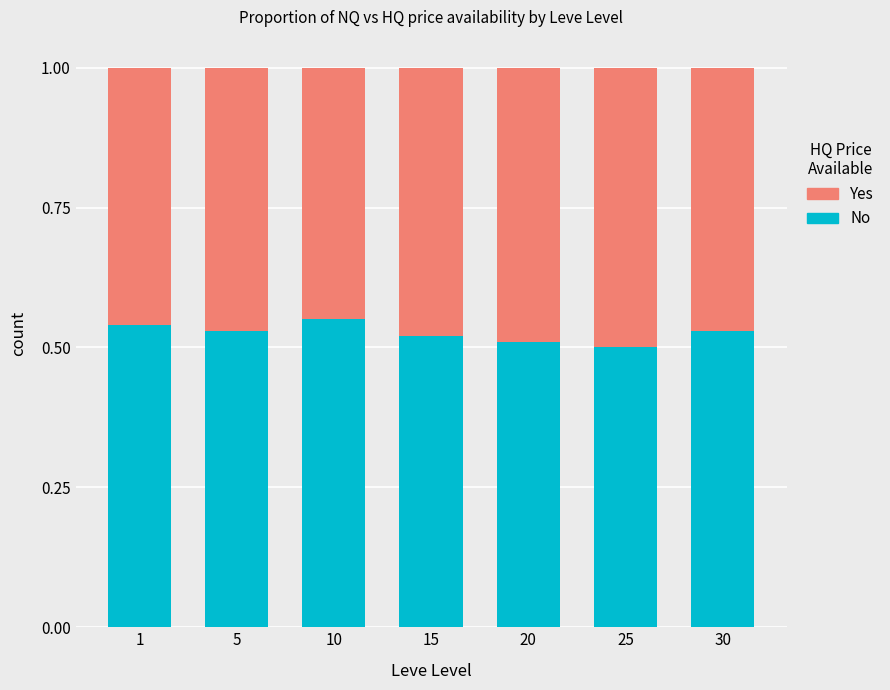

Does the chart contain stacked bars?

Yes